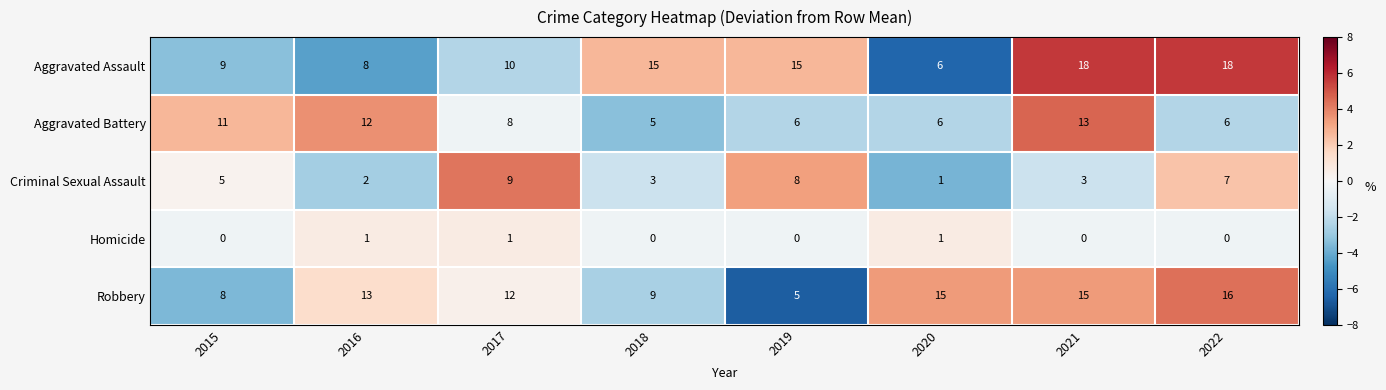

Count the number of data series in this chart.

5